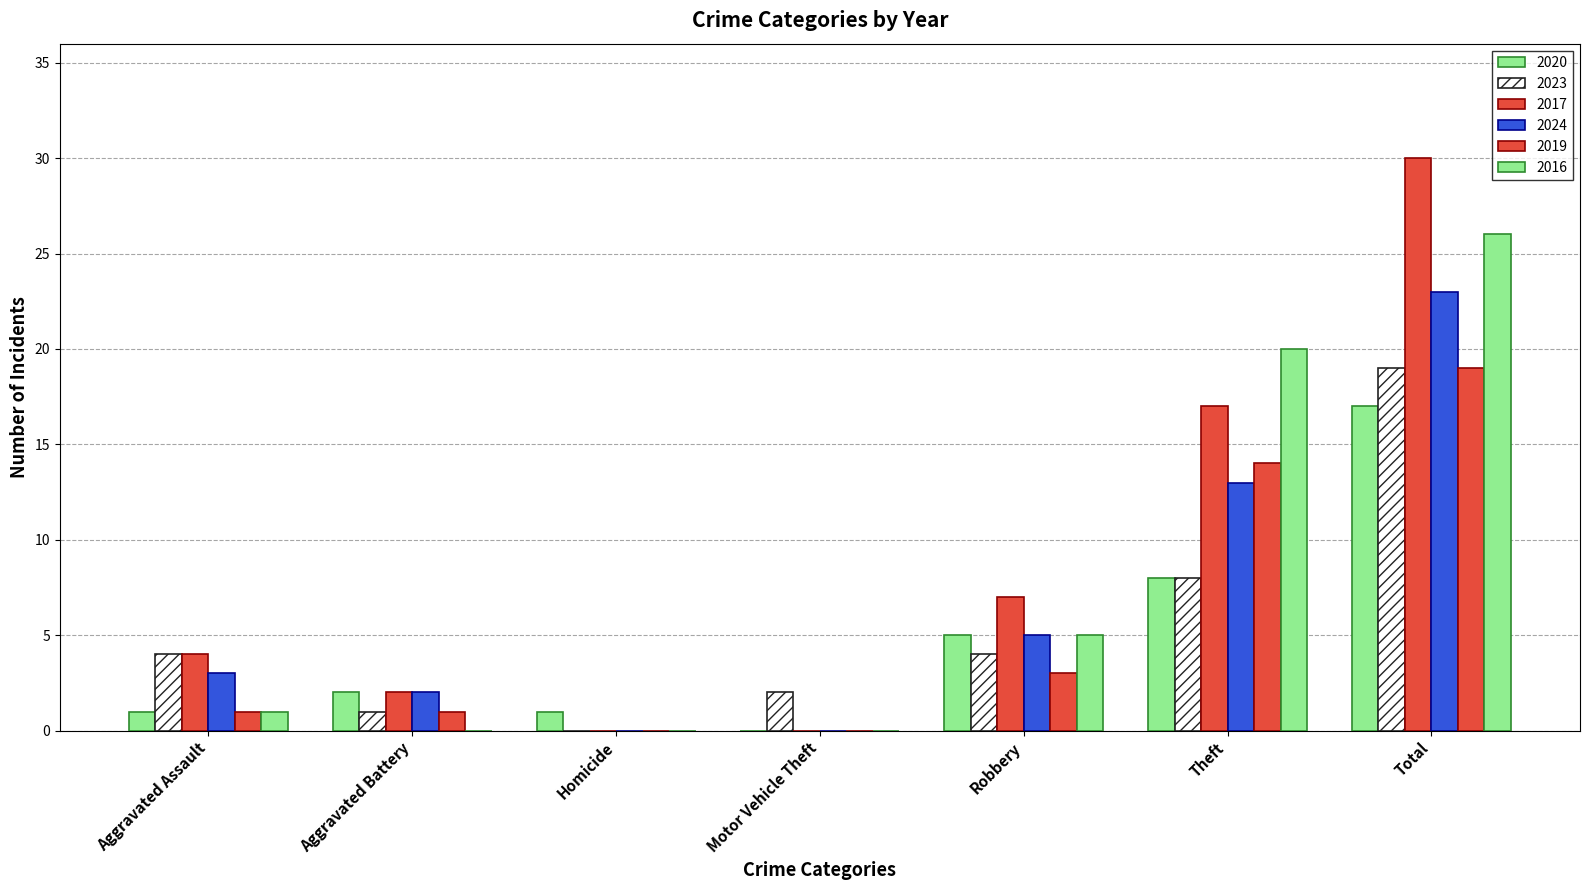

What is the total value across all series at Theft?

80